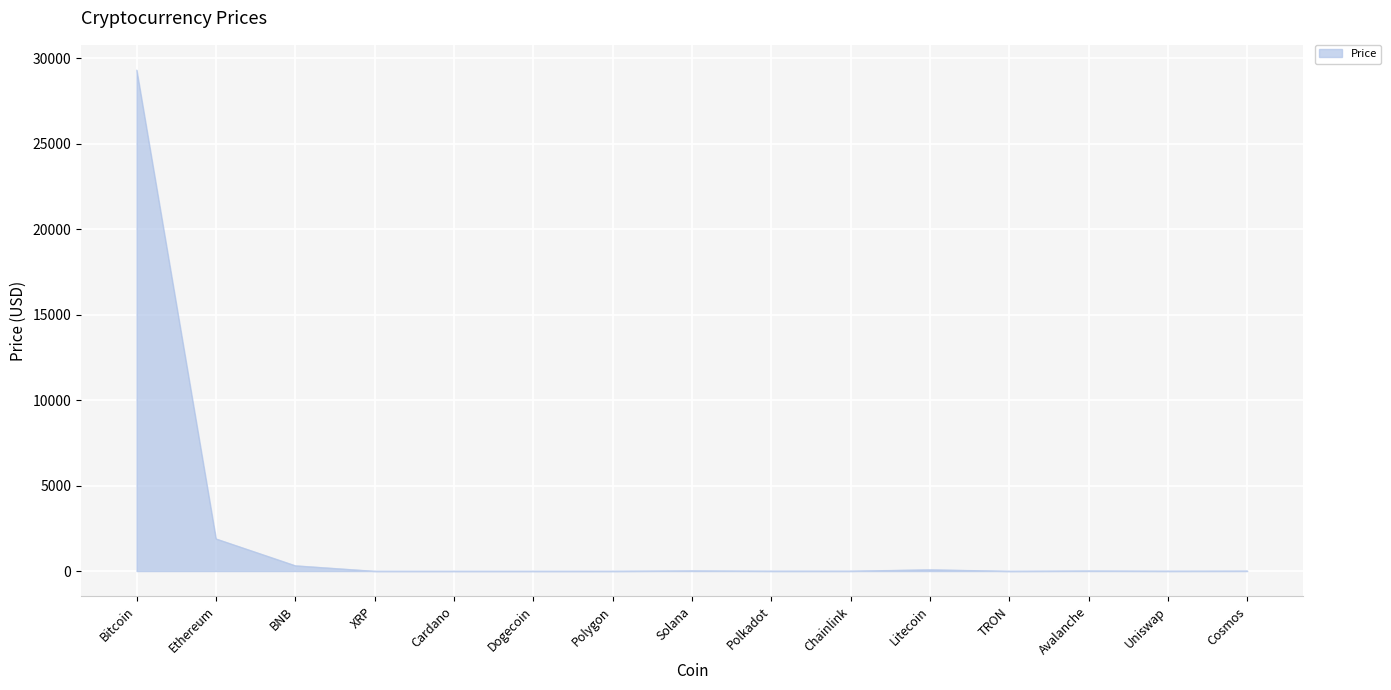

Which category has the highest value across all series?

Bitcoin